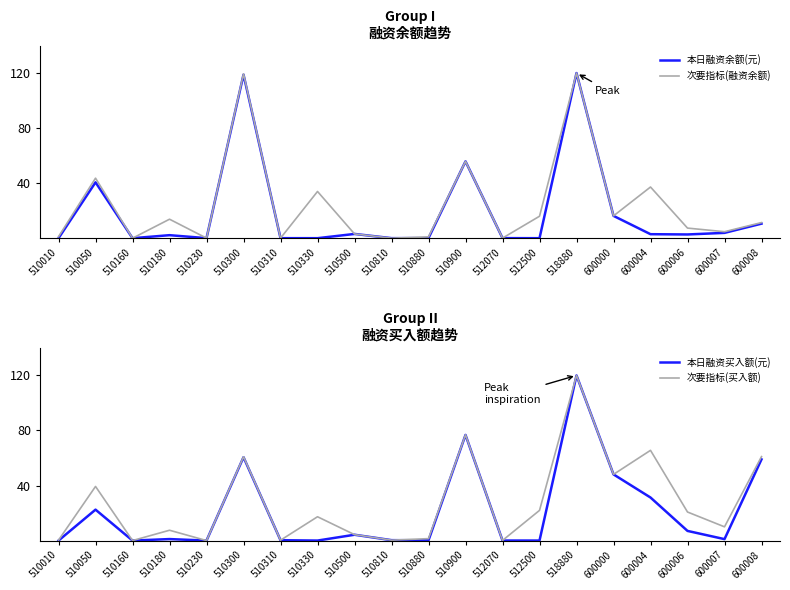

Where is 次要指标(融资余额) nearest to the value 60?

510900